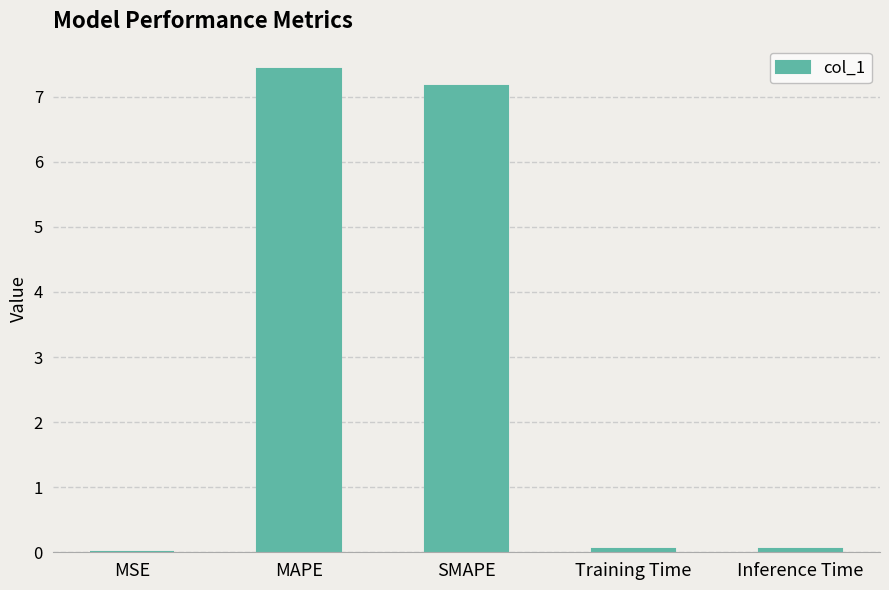

What is the sum of all values?

14.7